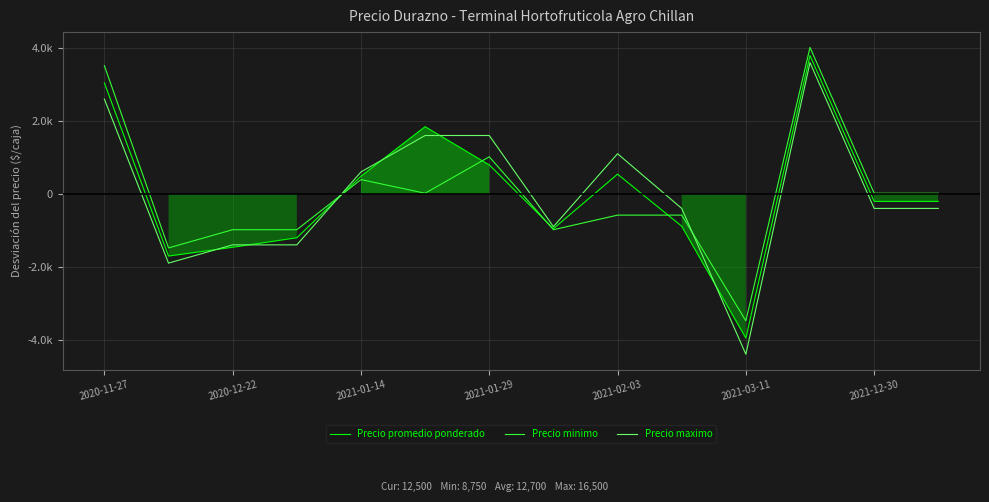

How many positive values does the Precio promedio ponderado series have?

6